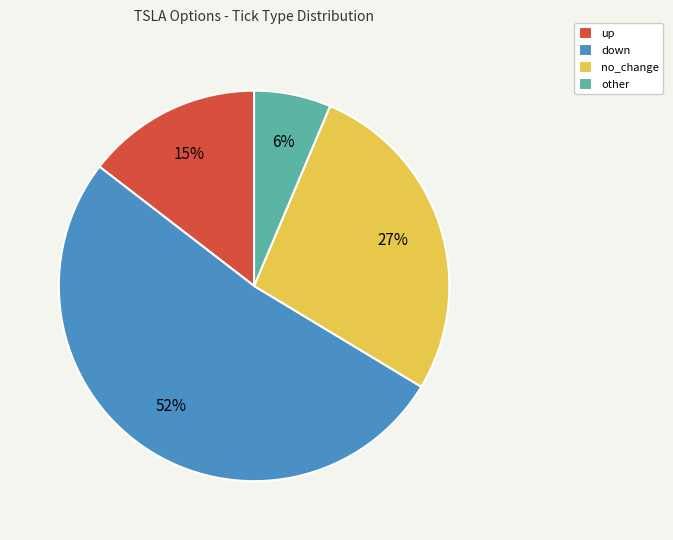

Rank the categories by value from lowest to highest.

other, up, no_change, down